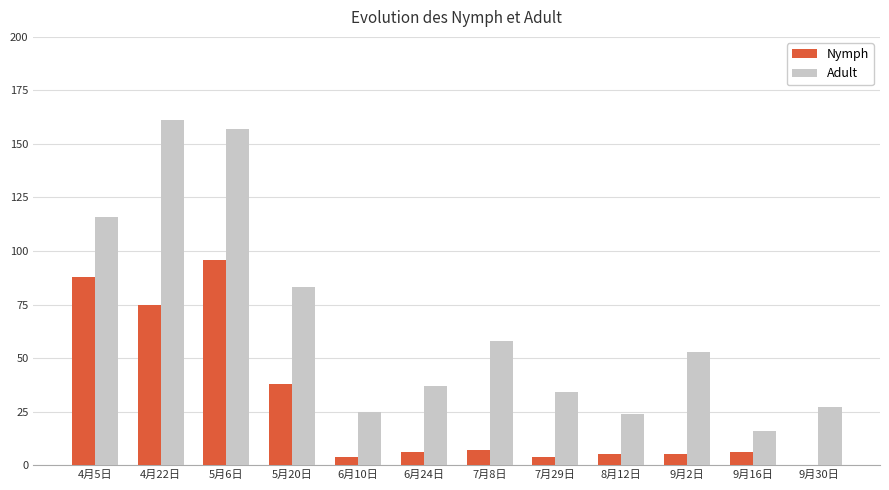

Is the value of Nymph at 4月5日 greater than the value of Adult at 4月5日?

No